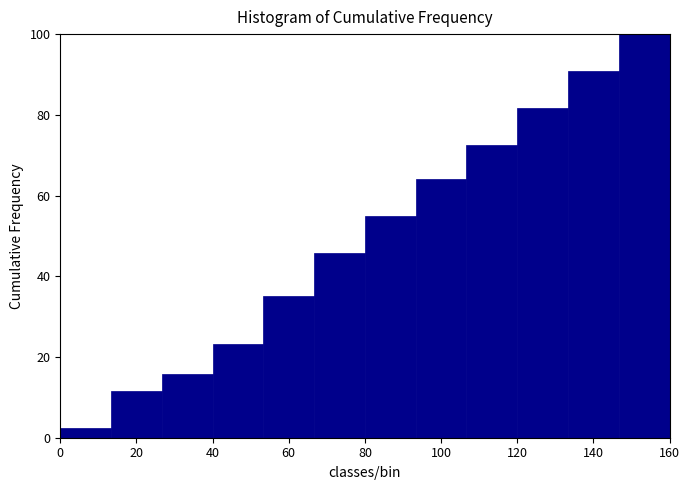

How tall is the bar that spans 120 to 134 on the x-axis? Neither the bar edges nor the heights are printed on the chart, so give them approximately, as read against the axes.

82